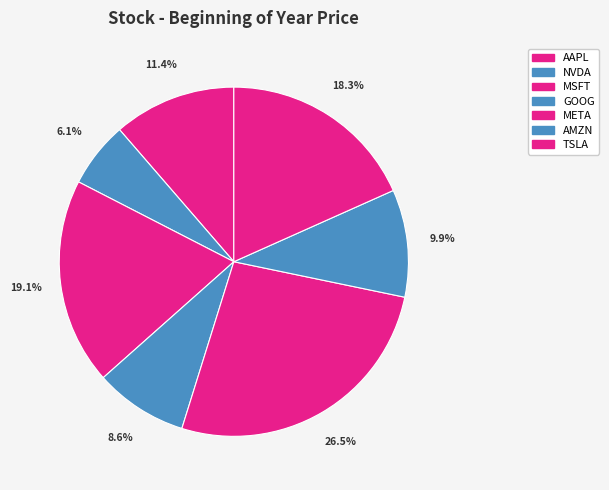

What percentage is the META slice, to the nearest percent?

27%